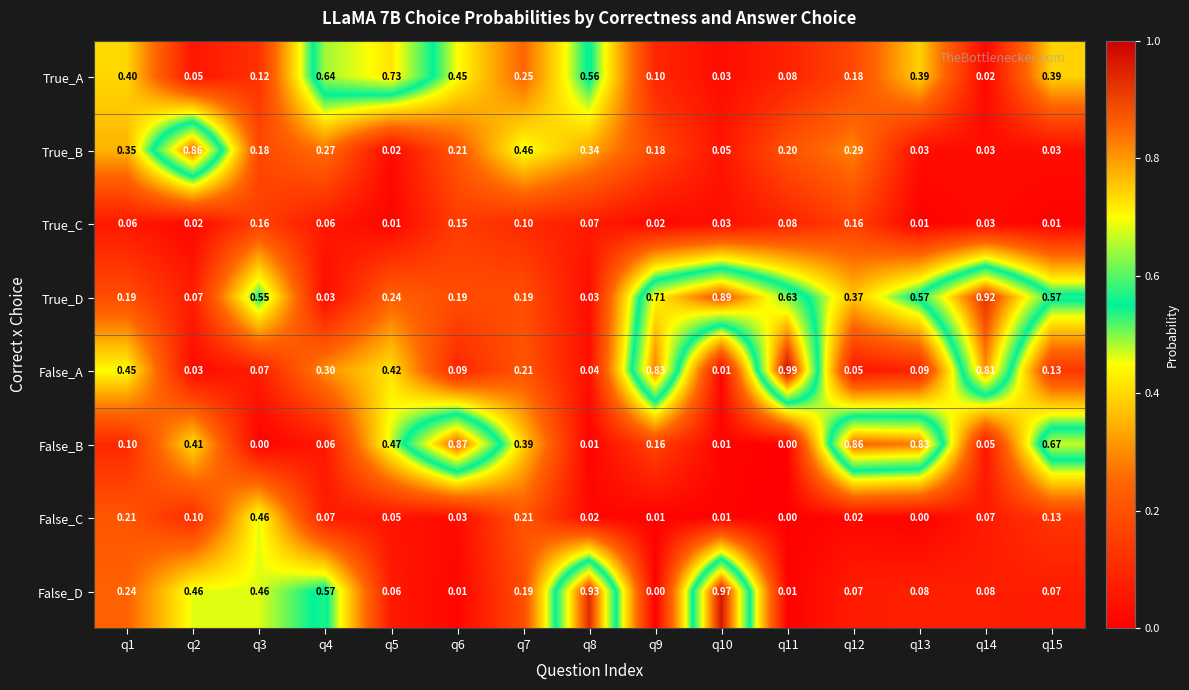

Which series has the largest total across all categories?

True_D